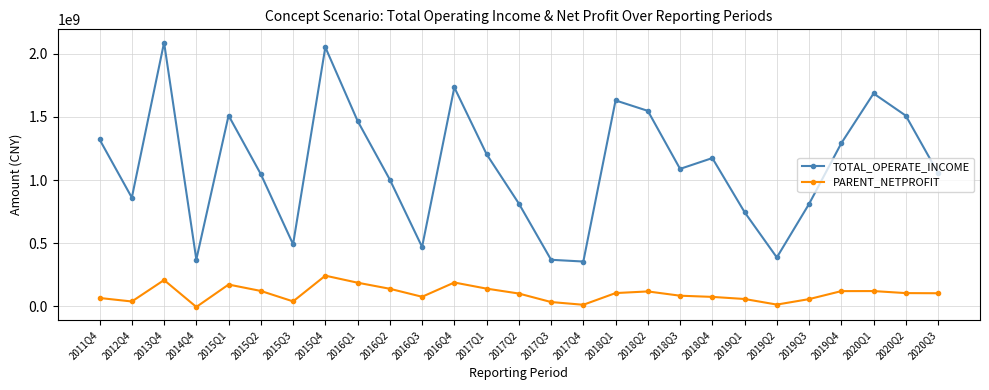

At which category does TOTAL_OPERATE_INCOME reach its first local peak?

2013Q4